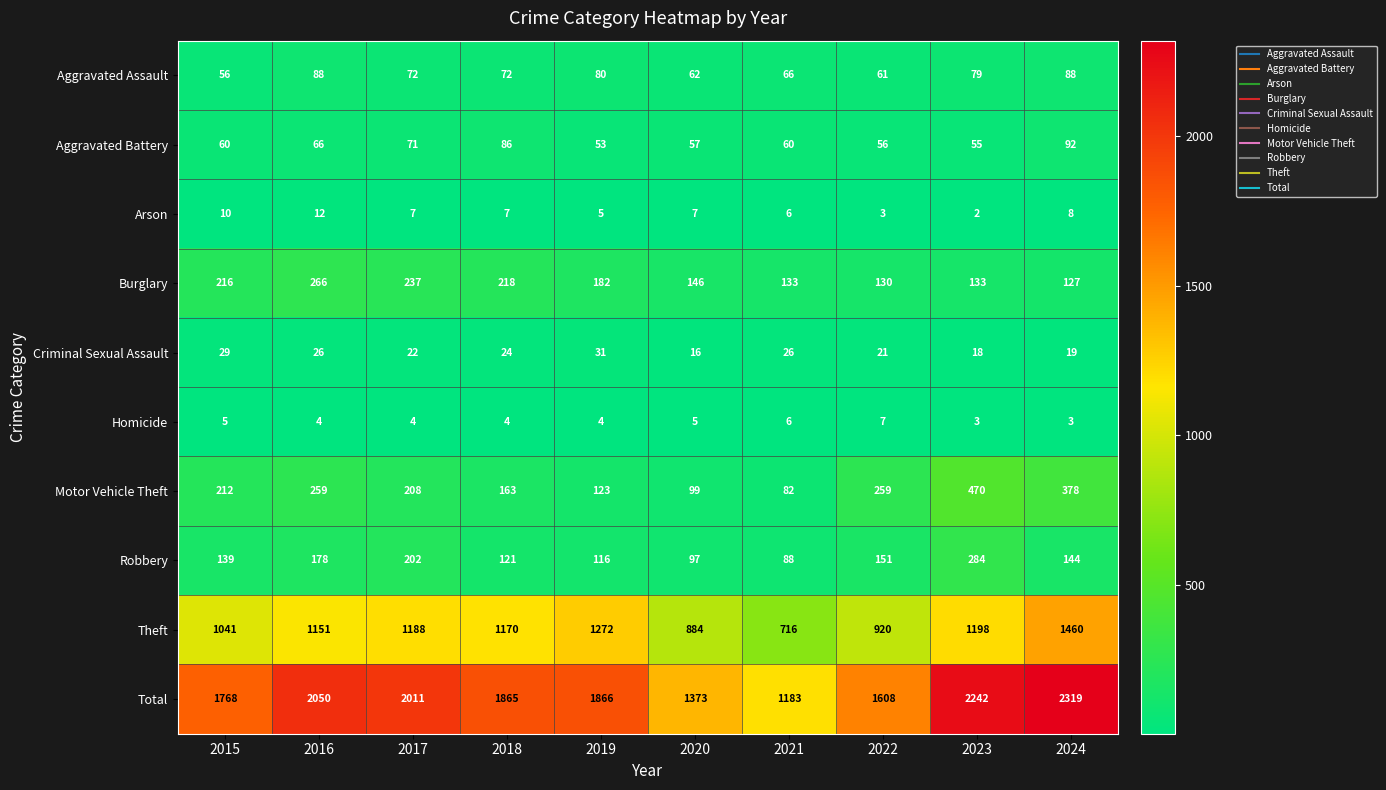

Count the number of categories in the chart.

10